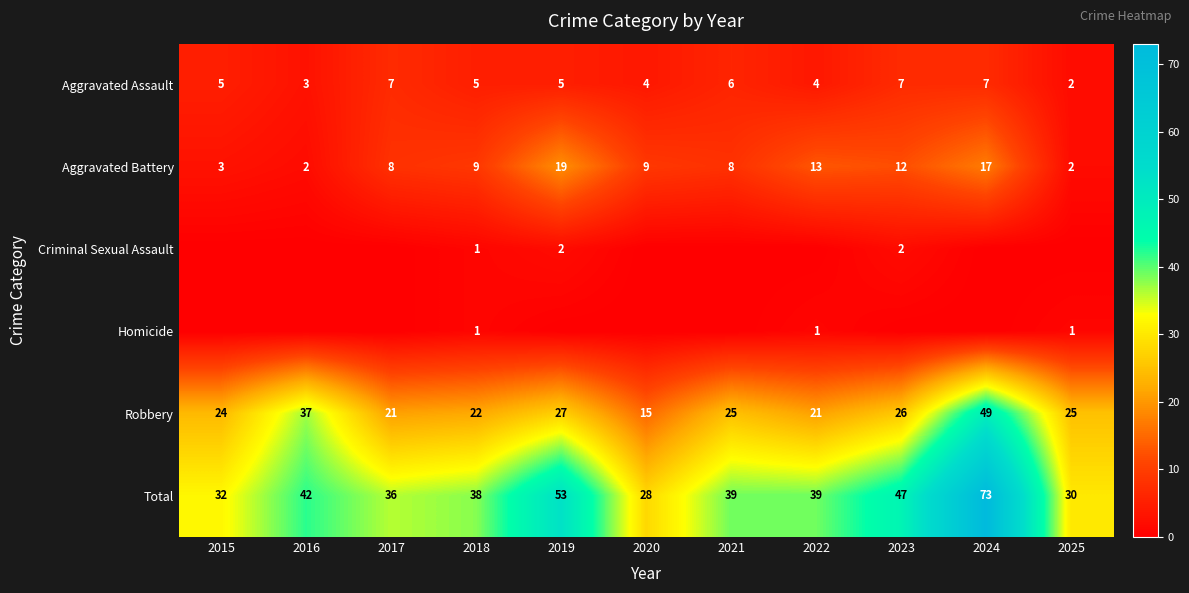

What is the difference between the maximum and second lowest values in the Aggravated Battery series?

17